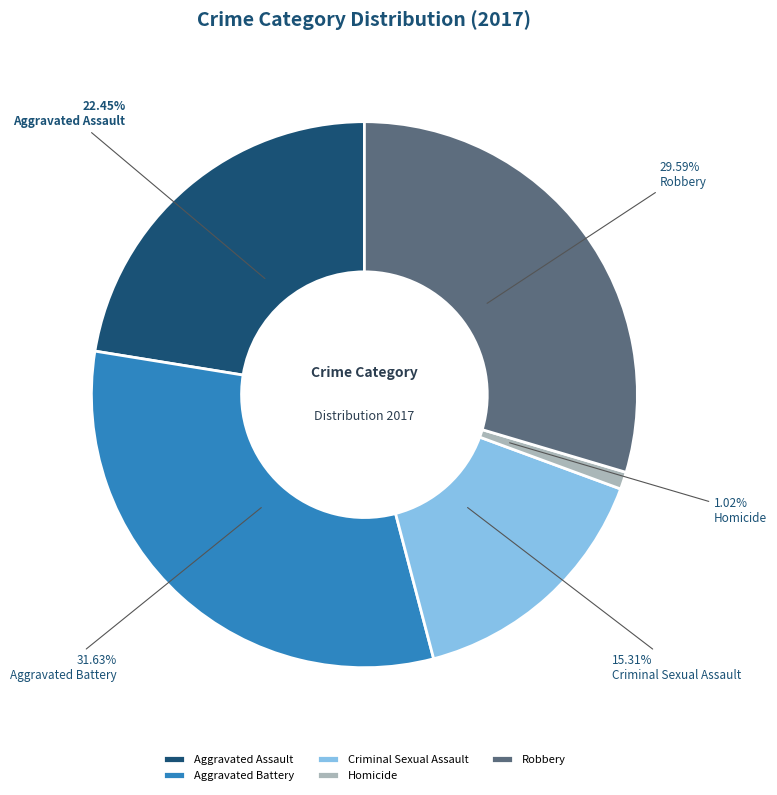

What percentage is the Aggravated Battery slice, to the nearest percent?

32%